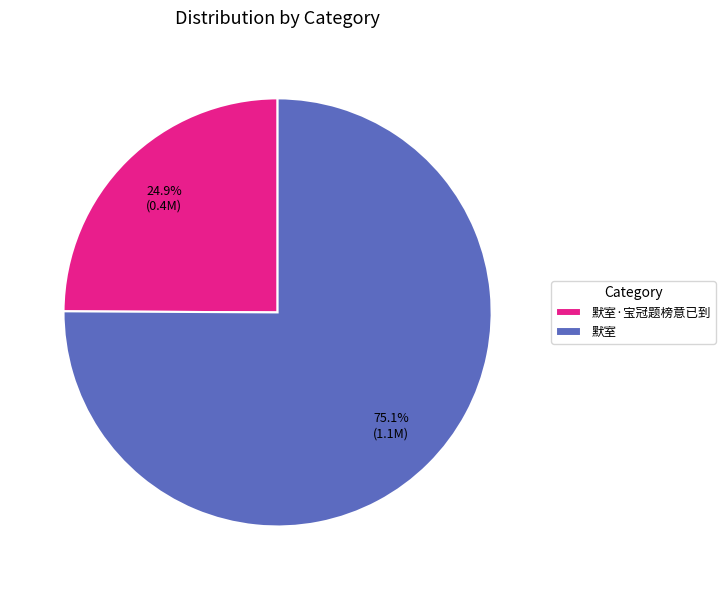

What percentage is the 默室·宝冠题榜意已到 slice, to the nearest percent?

25%